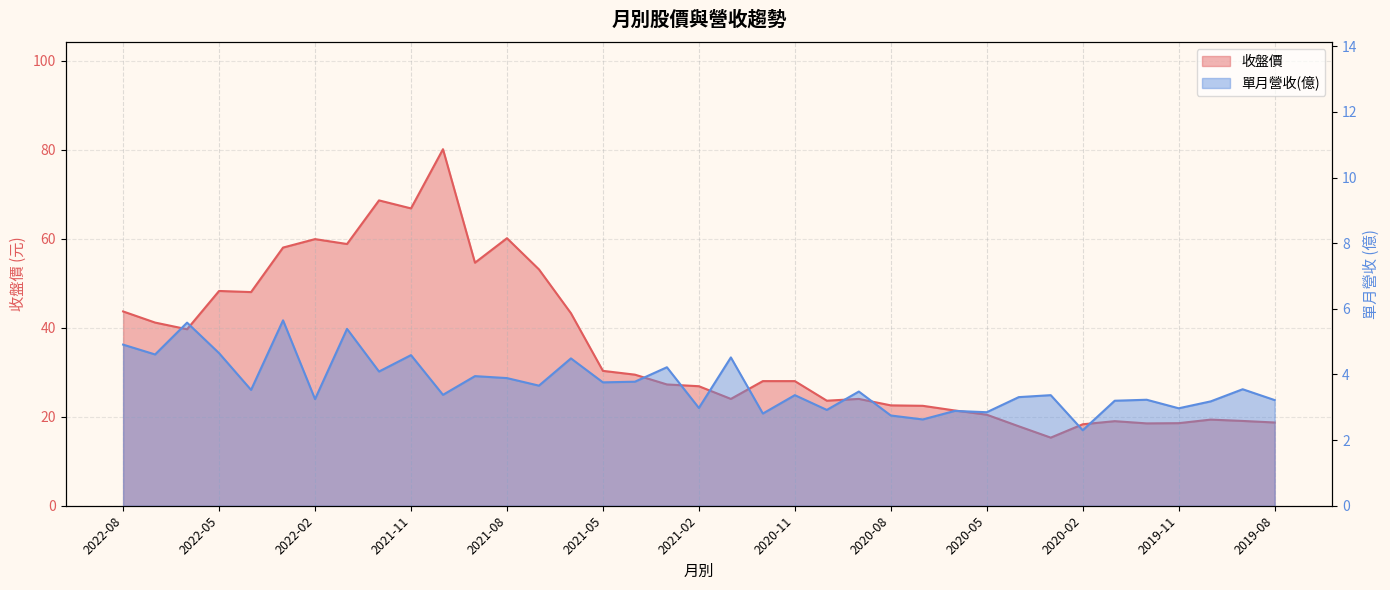

Rank the categories by 收盤價 value from highest to lowest.

2021-10, 2021-12, 2021-11, 2021-08, 2022-02, 2022-01, 2022-03, 2021-09, 2021-07, 2022-05, 2022-04, 2022-08, 2021-06, 2022-07, 2022-06, 2021-05, 2021-04, 2020-12, 2020-11, 2021-03, 2021-02, 2021-01, 2020-09, 2020-10, 2020-08, 2020-07, 2020-06, 2020-05, 2019-10, 2019-09, 2020-01, 2019-08, 2019-11, 2019-12, 2020-02, 2020-04, 2020-03